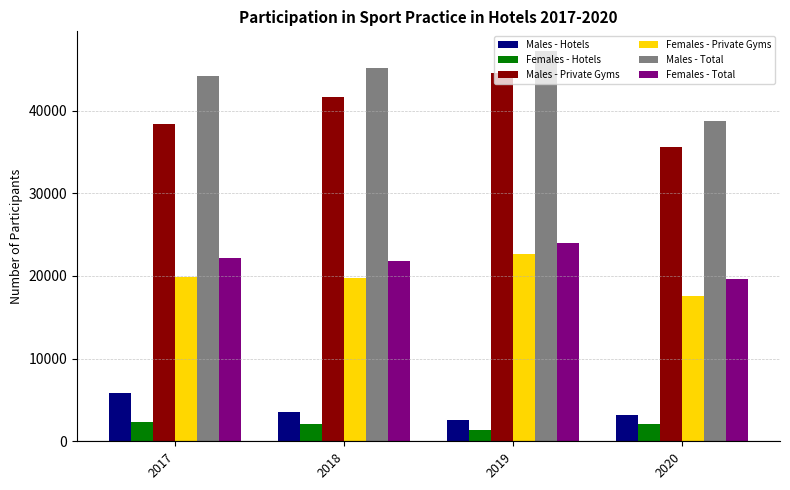

At how many categories does at least one series exceed 23297?

4